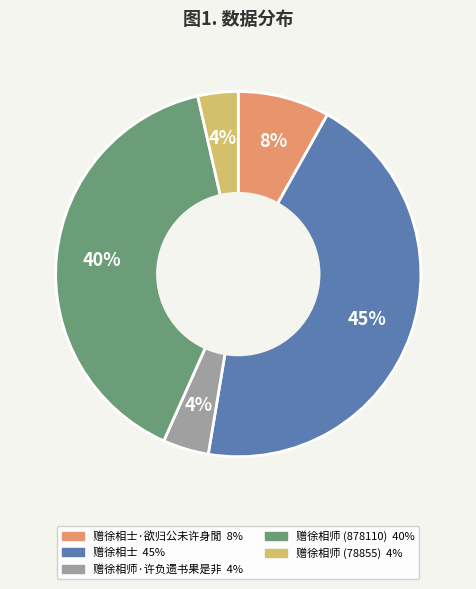

To the nearest percent, what is the difference between the largest and smallest slice percentages?

41%